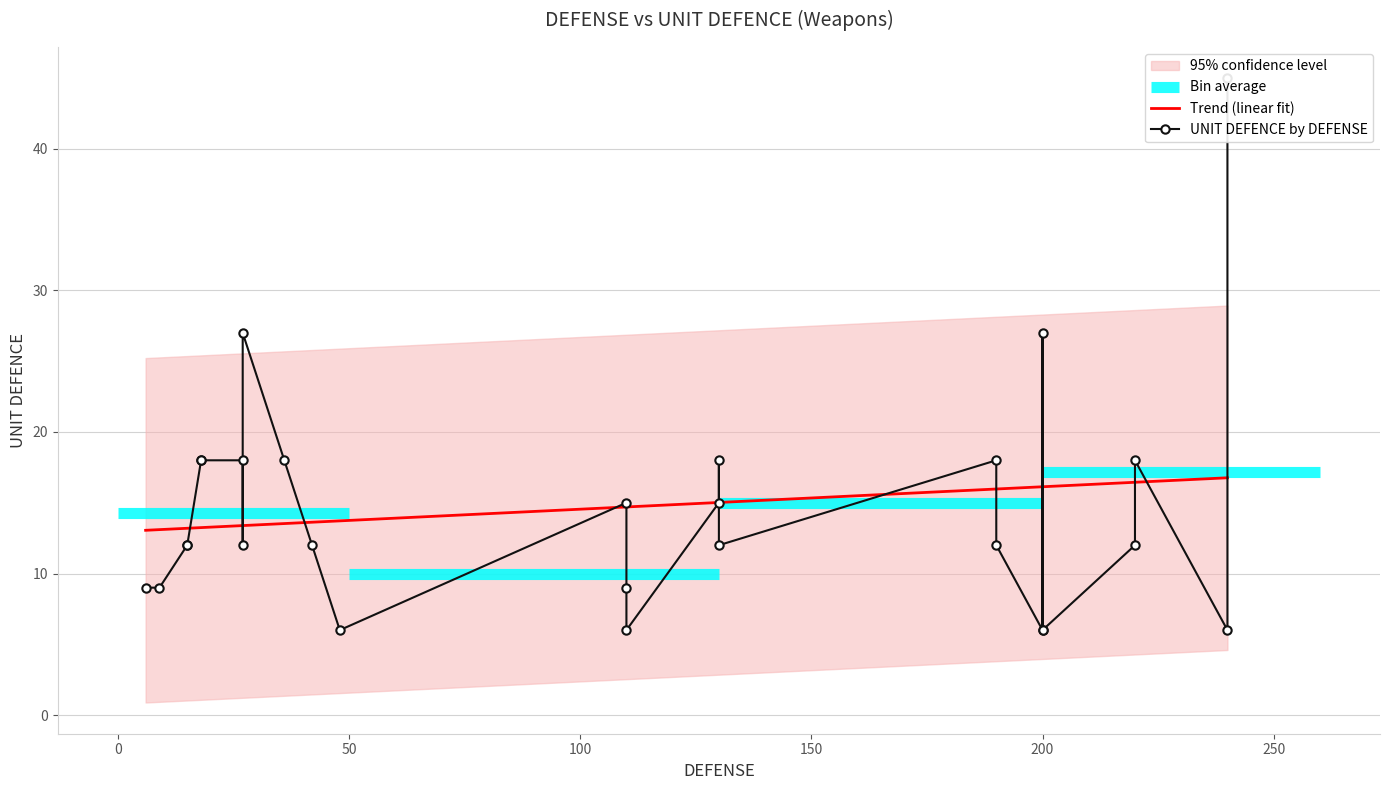

What is the maximum value shown in the chart?

45.0